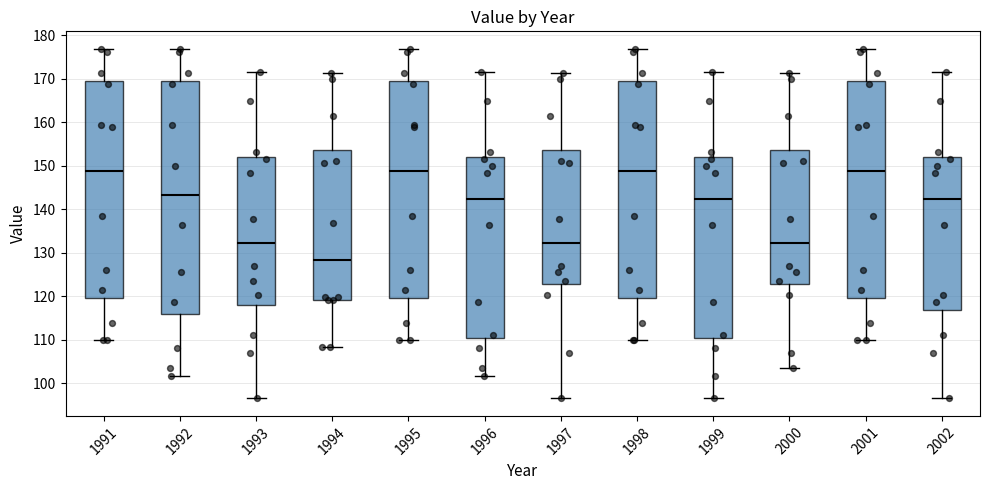

Reading left to right, transcribe this box plot: for each box, give where its median line is, the range the box spans, and where its two whiskers end, as read against the y-axis. The values are not printed on the chart, so give them approximately, as read against the axis.

1991: median 149, box 120 to 169, whiskers 110 to 177
1992: median 143, box 116 to 169, whiskers 102 to 177
1993: median 132, box 118 to 152, whiskers 97 to 171
1994: median 128, box 119 to 154, whiskers 108 to 171
1995: median 149, box 120 to 169, whiskers 110 to 177
1996: median 142, box 110 to 152, whiskers 102 to 171
1997: median 132, box 123 to 154, whiskers 97 to 171
1998: median 149, box 120 to 169, whiskers 110 to 177
1999: median 142, box 110 to 152, whiskers 97 to 171
2000: median 132, box 123 to 154, whiskers 103 to 171
2001: median 149, box 120 to 169, whiskers 110 to 177
2002: median 142, box 117 to 152, whiskers 97 to 171